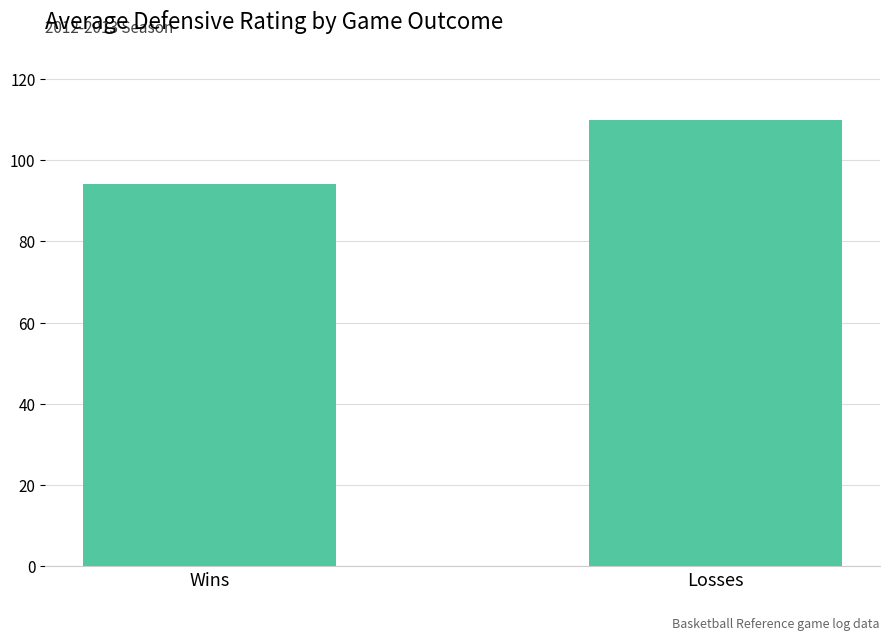

What is the greatest value displayed?

109.8